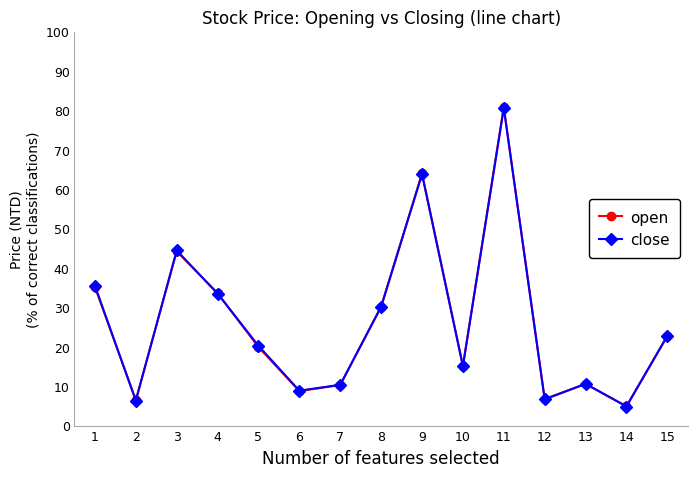

What is the difference between the maximum and second lowest values in the open series?

74.3